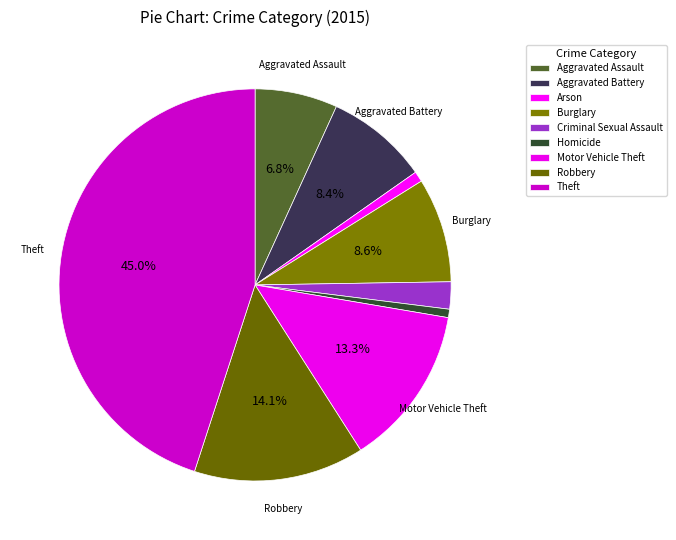

How many segments does this pie chart have?

9